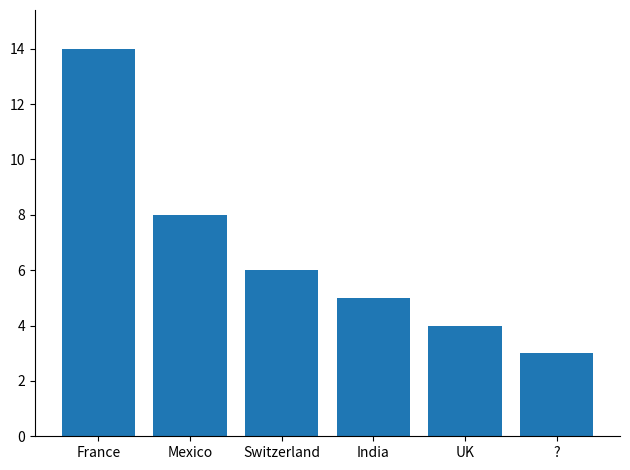

Where is the data nearest to the value 8?

Mexico